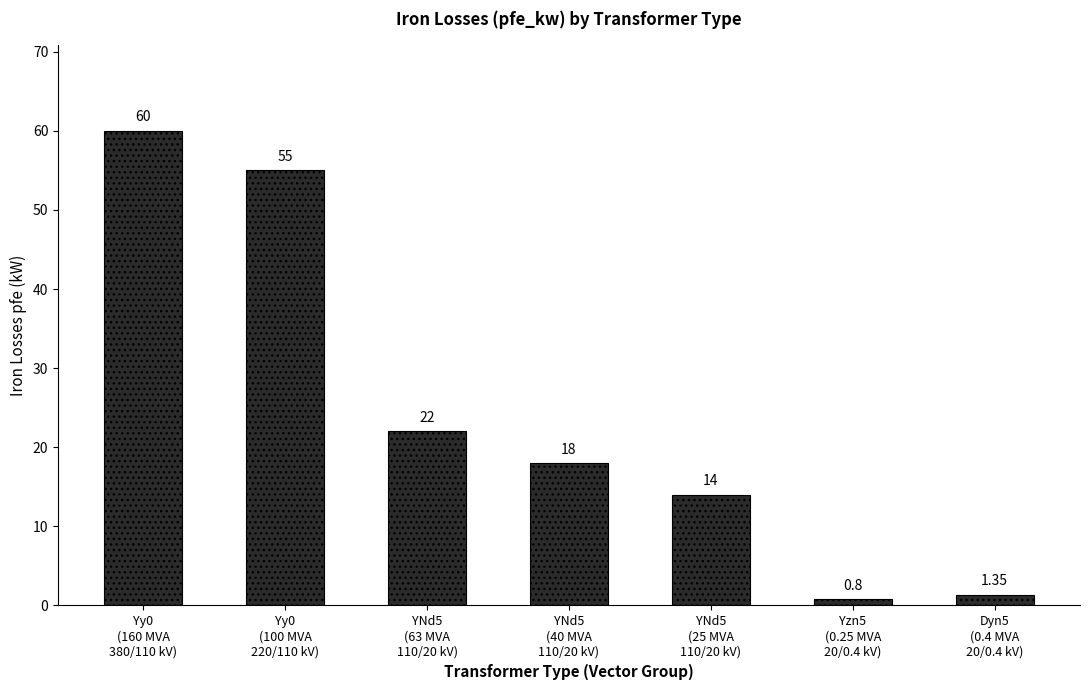

Rank the categories by value from lowest to highest.

Yzn5
(0.25 MVA
20/0.4 kV), Dyn5
(0.4 MVA
20/0.4 kV), YNd5
(25 MVA
110/20 kV), YNd5
(40 MVA
110/20 kV), YNd5
(63 MVA
110/20 kV), Yy0
(100 MVA
220/110 kV), Yy0
(160 MVA
380/110 kV)